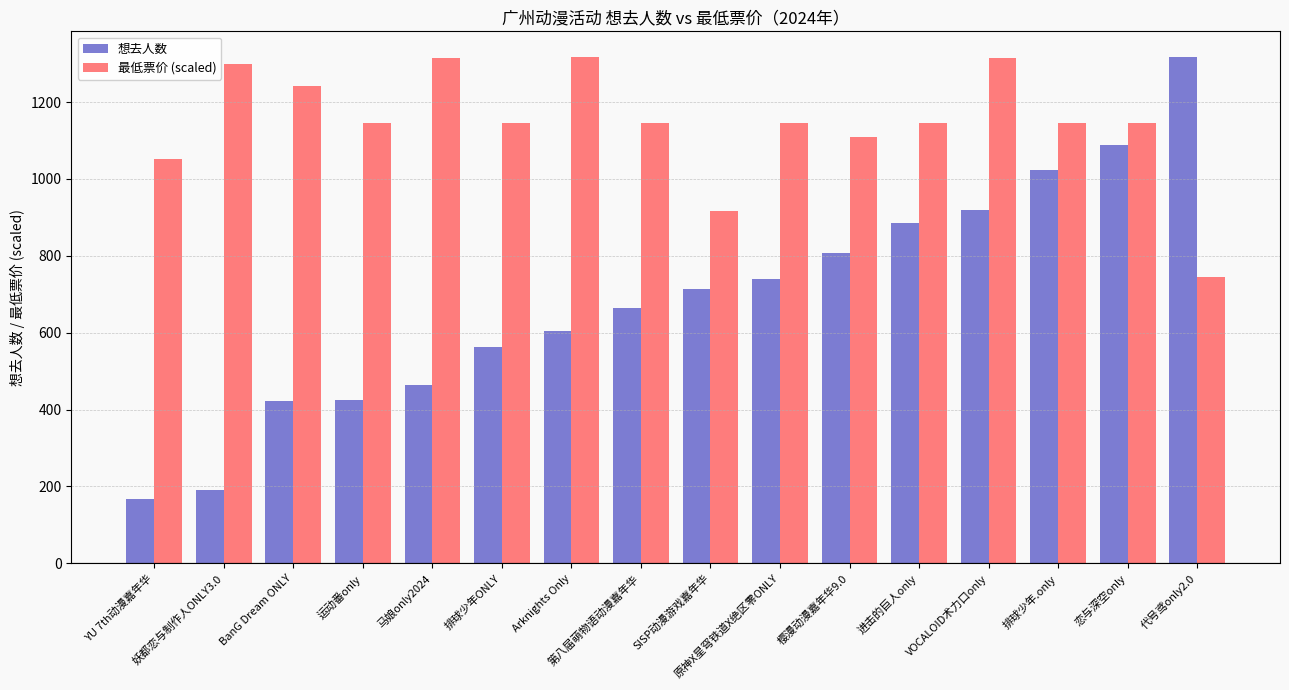

What is the maximum value shown in the chart?

1318.0